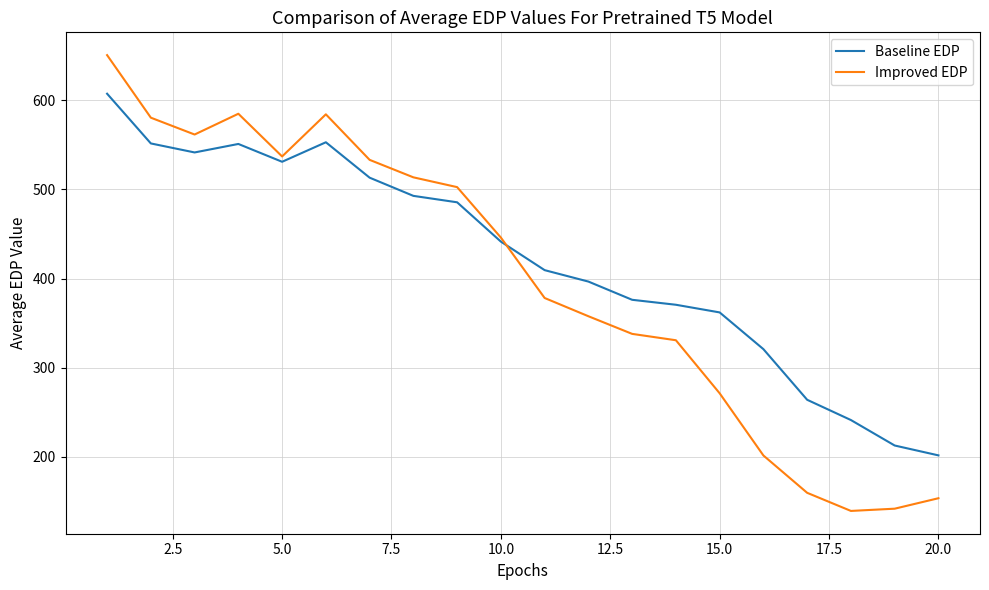

List the series in order of their peak value, lowest first.

Baseline EDP, Improved EDP